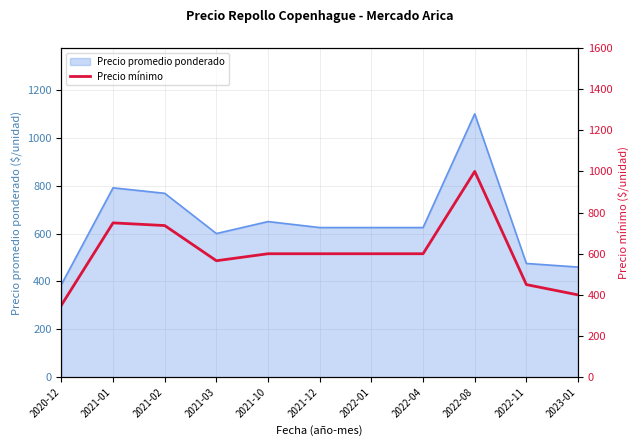

What is the minimum value for Precio promedio ponderado?

387